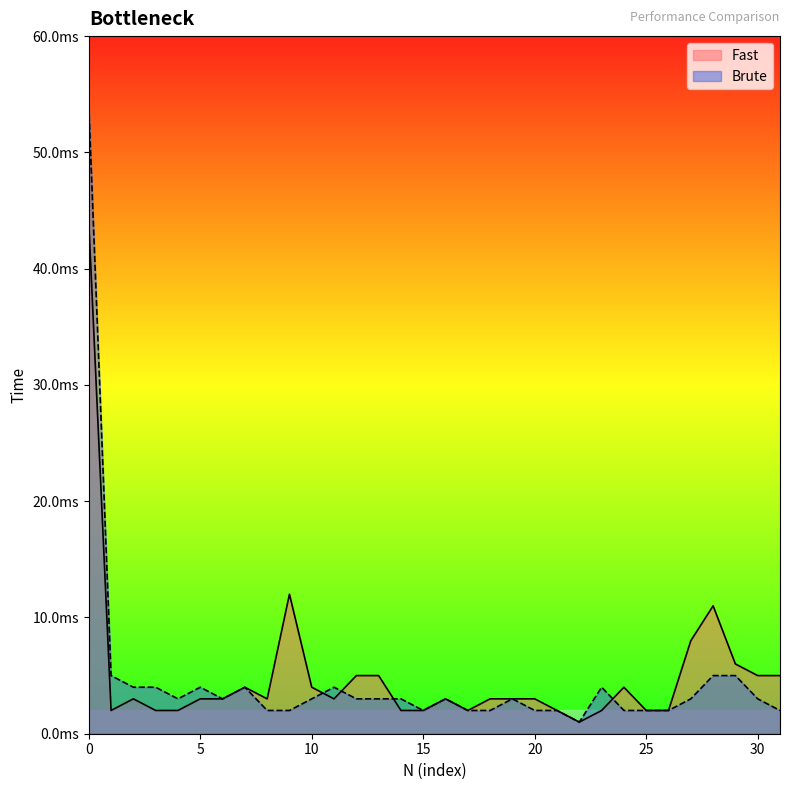

Which series ends up on top after the final intersection of Fast and Brute?

Fast